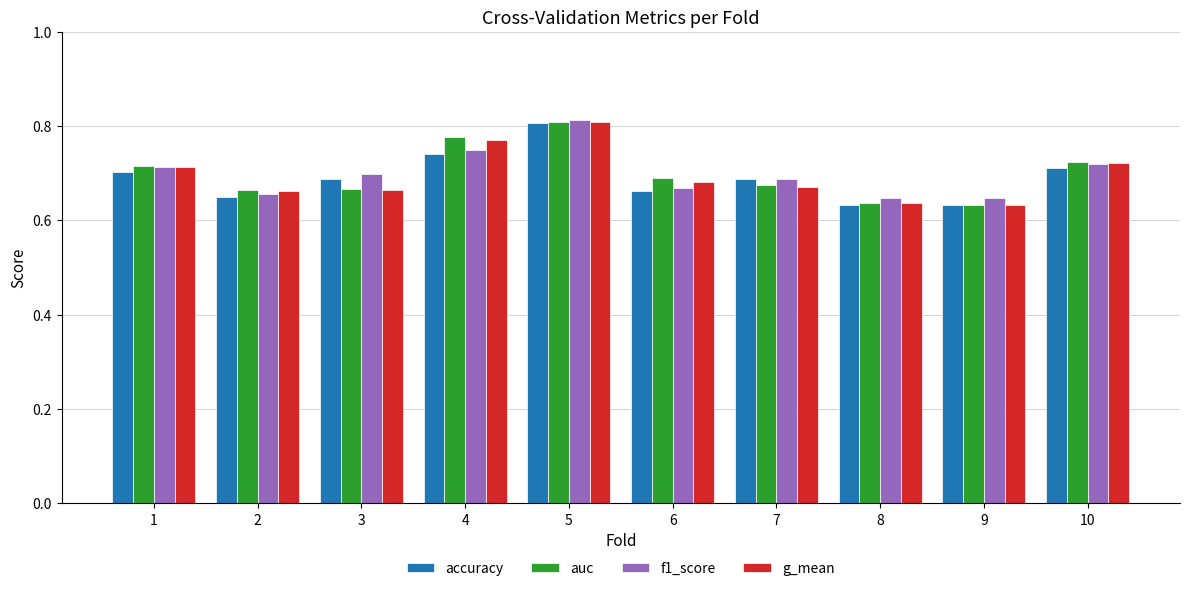

Which label corresponds to the largest value in the chart?

5